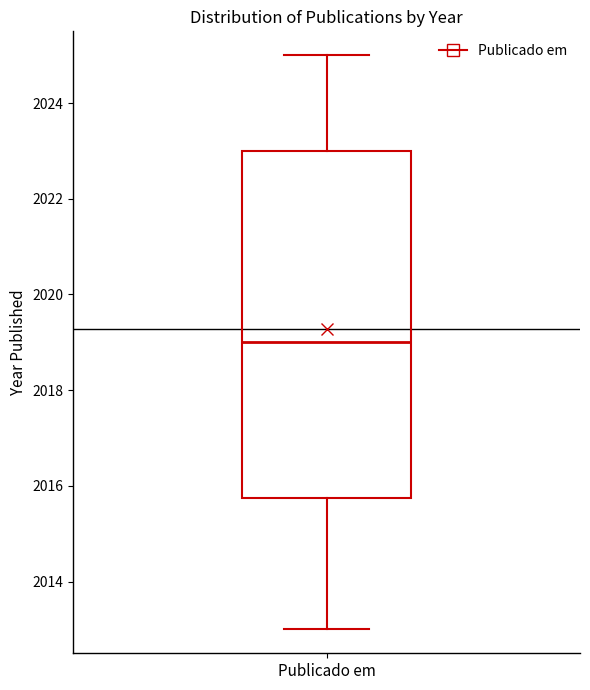

Where is the upper edge of the box for Publicado em on the y-axis? The values are not printed on the chart, so give them approximately, as read against the axis.

2023.0